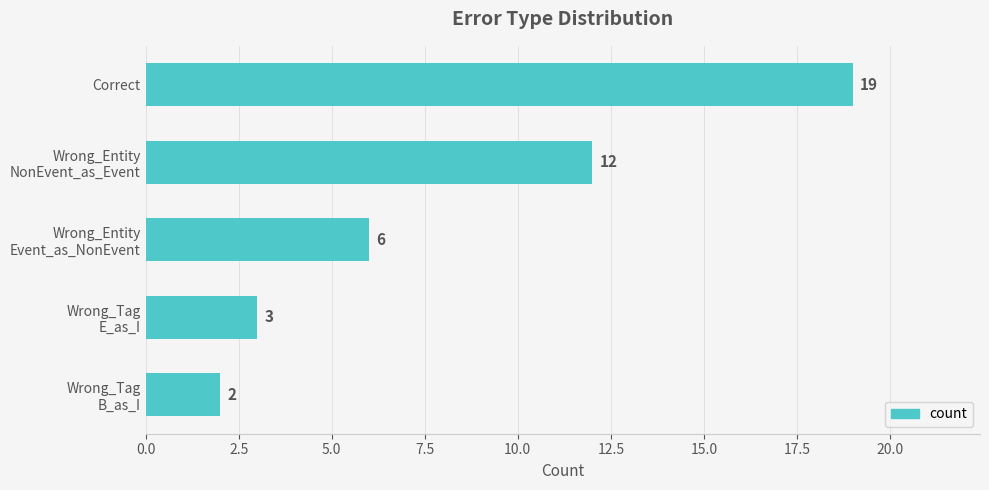

Which label corresponds to the smallest value in the chart?

Wrong_Tag
B_as_I